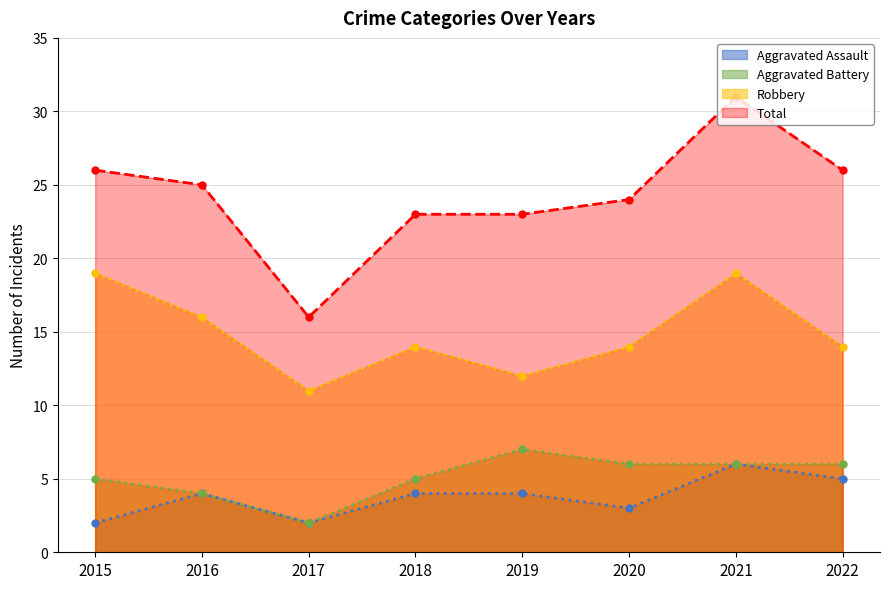

What is the difference between the second highest and second lowest values in the Aggravated Battery series?

2